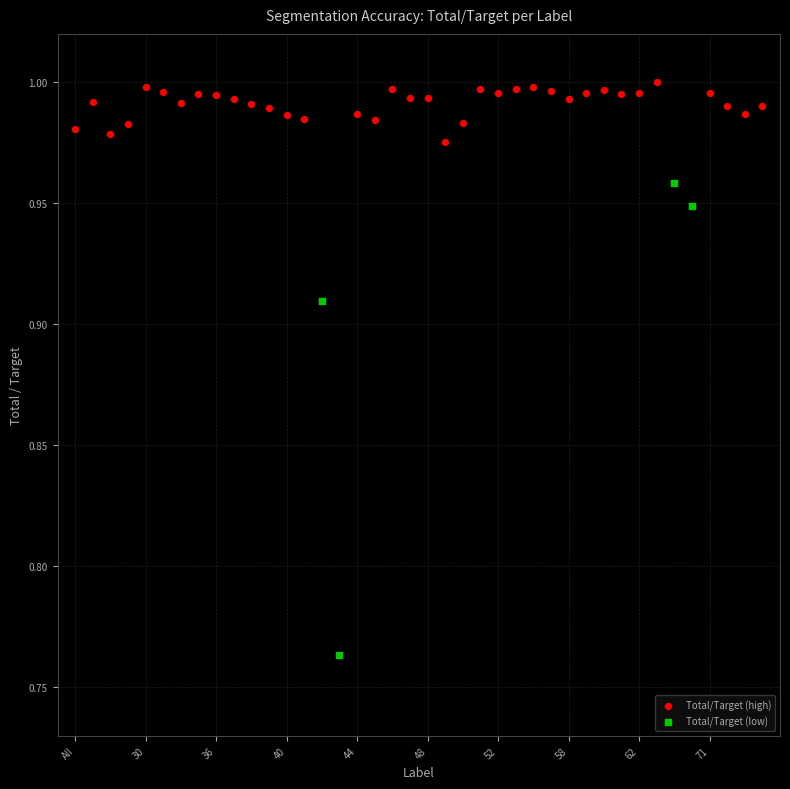

Which series contains the highest Y value?

Total/Target (high)